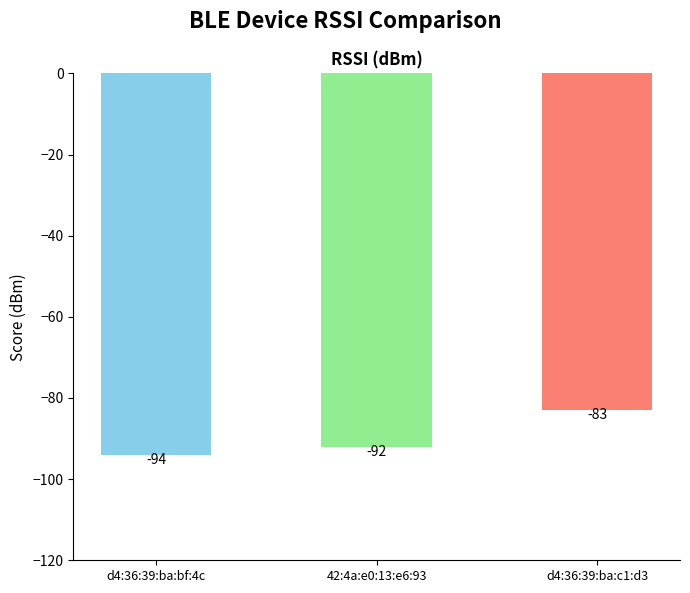

Reading right to left, what are all the values shown in this chart?

-83	-92	-94